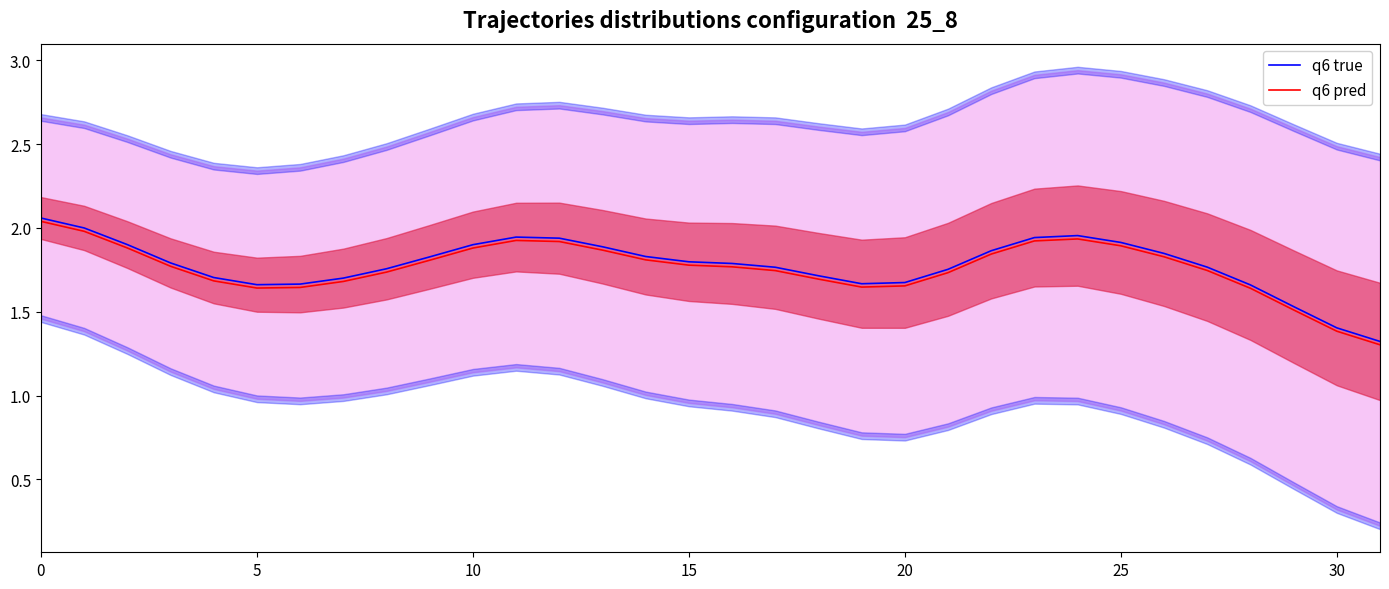

List the series in order of their overall mean, lowest first.

q6 pred, q6 true